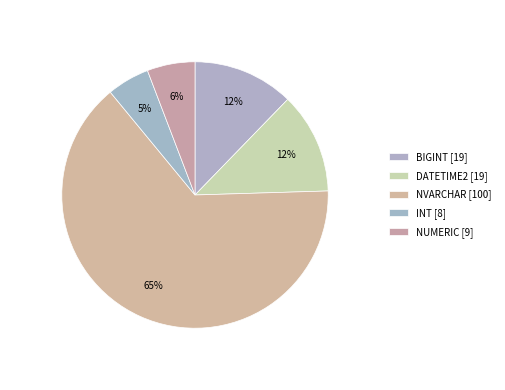

How many segments does this pie chart have?

5